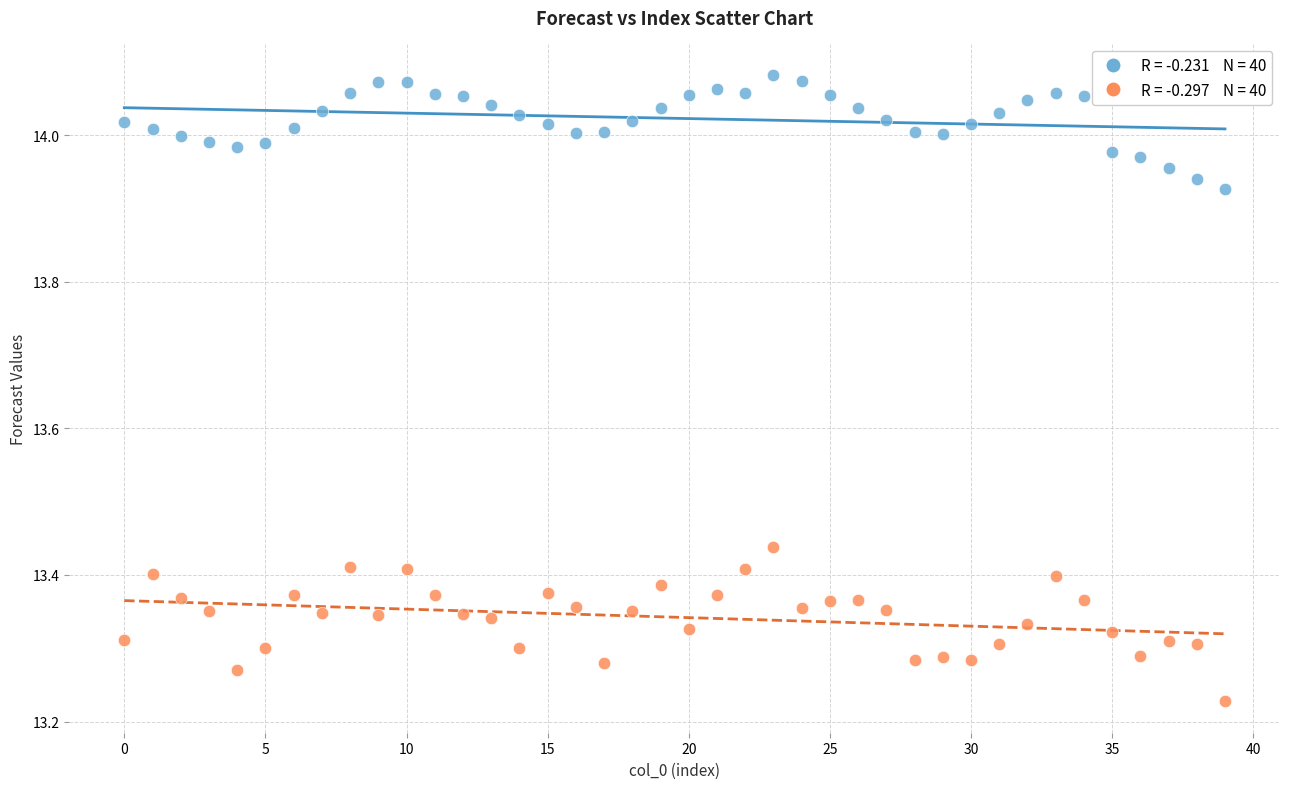

Across all data points, what is the range of Y values (max minus min)?

0.9